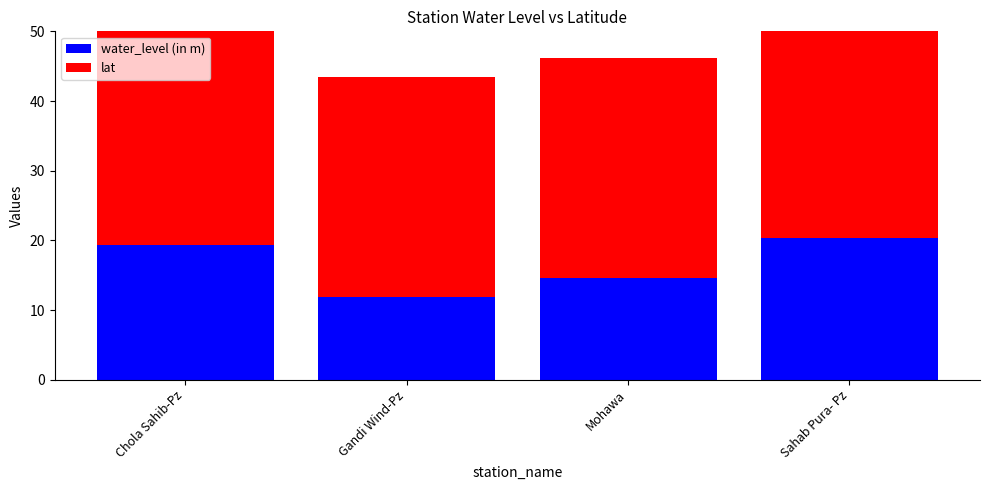

The value of water_level (in m) at Sahab Pura- Pz is 20.4. True or false?

True